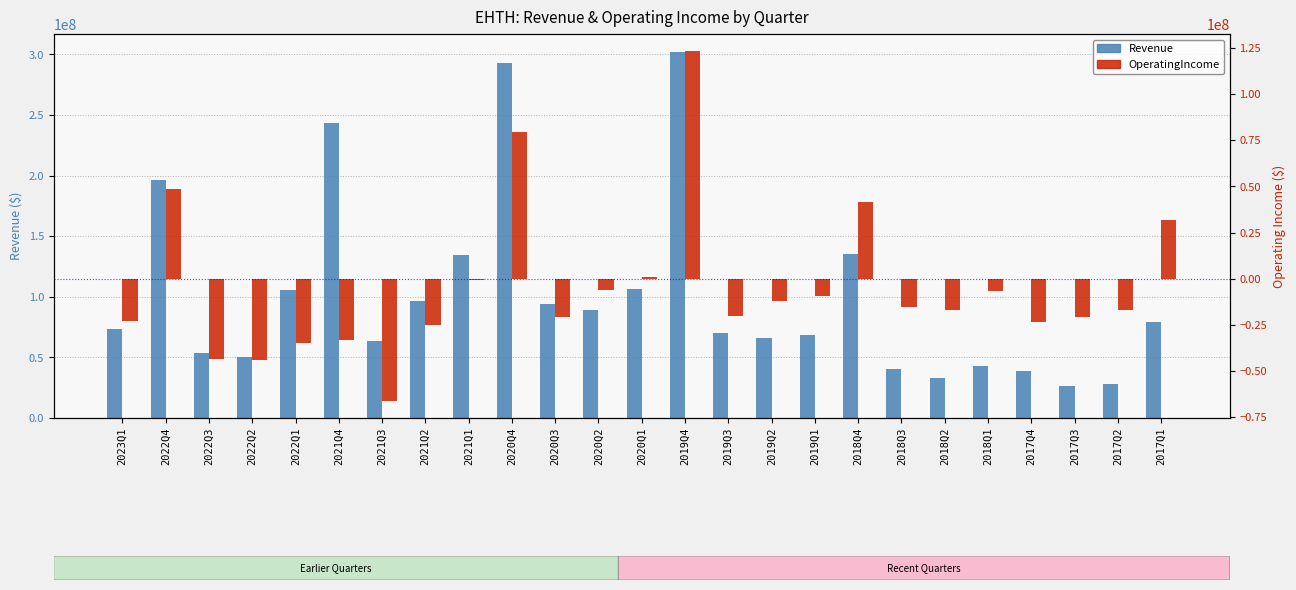

The Revenue series shows 26619000 at 2017Q3. True or false?

True